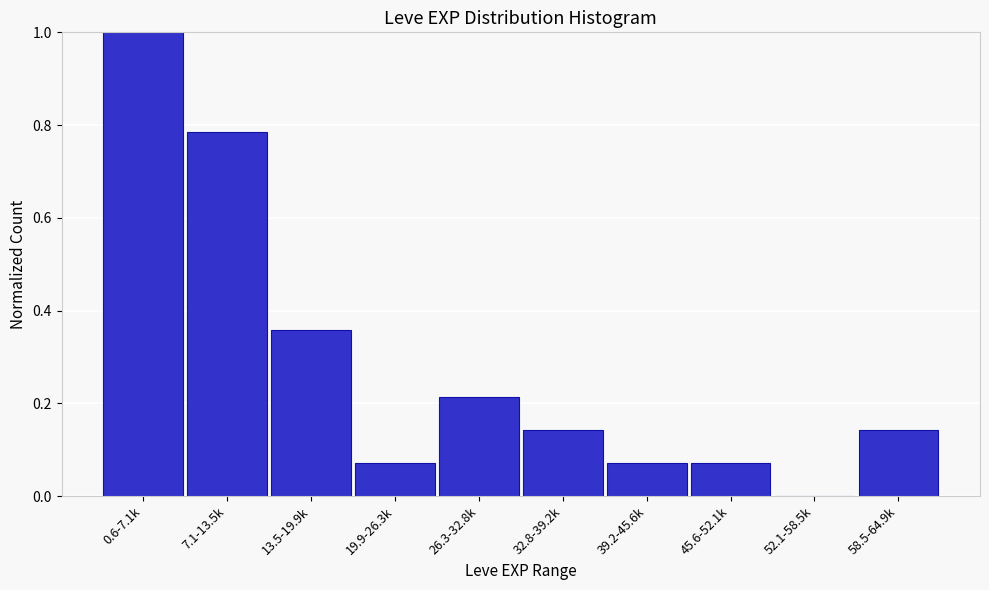

Between 26.3-32.8k and 52.1-58.5k, which is larger?

26.3-32.8k